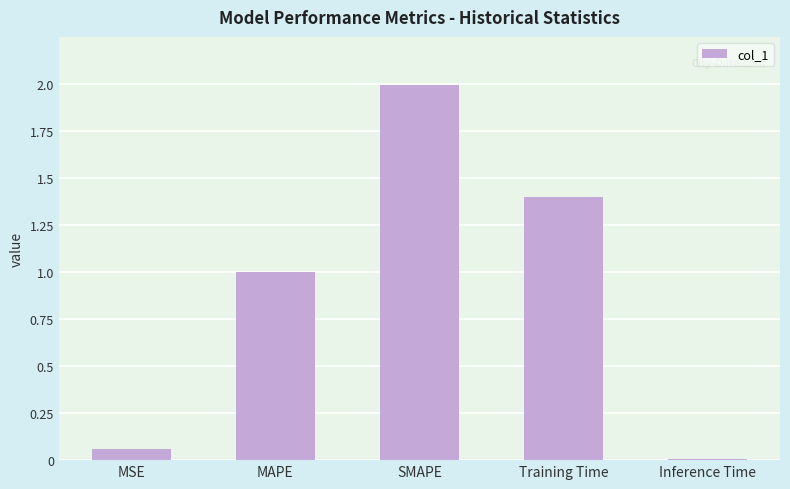

Between Inference Time and SMAPE, which is larger?

SMAPE